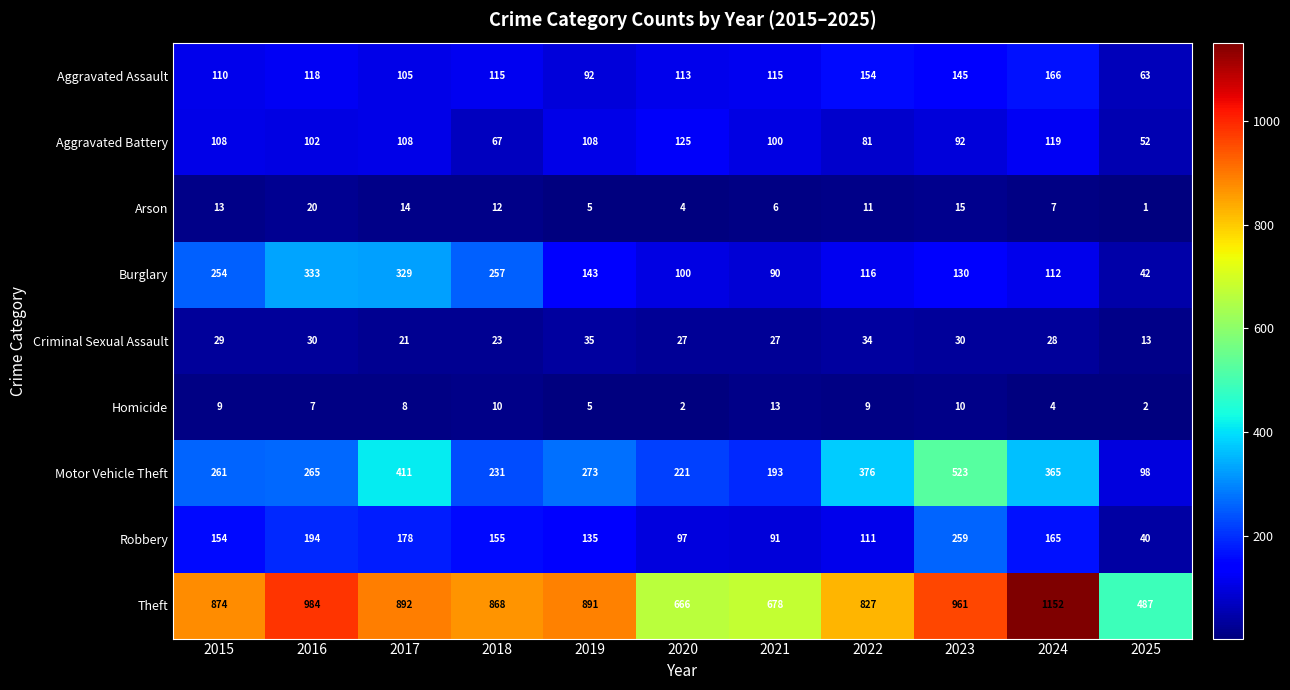

Between 2018 and 2019, which series saw the biggest shift?

Burglary